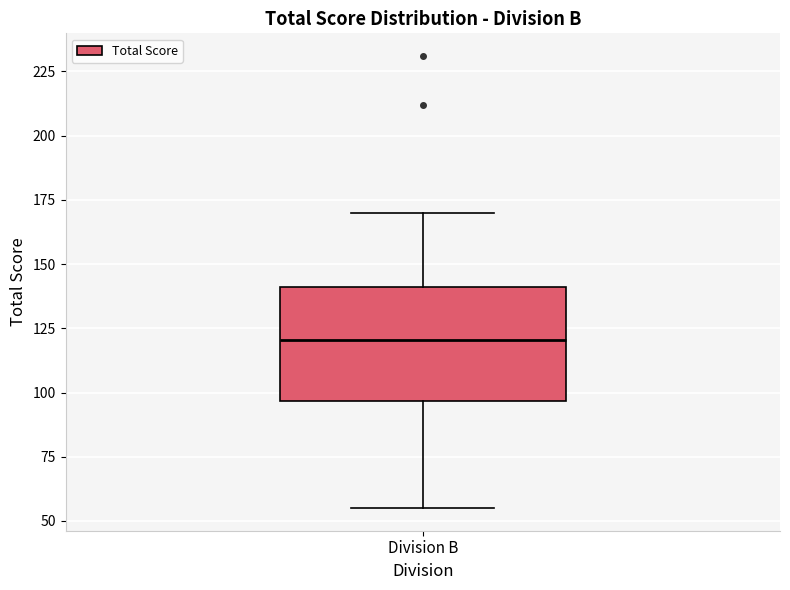

Transcribe this box plot: give where the median line is, the range the box spans, and where the two whiskers end, as read against the y-axis. The values are not printed on the chart, so give them approximately, as read against the axis.

median 120, box 95 to 140, whiskers 55 to 170